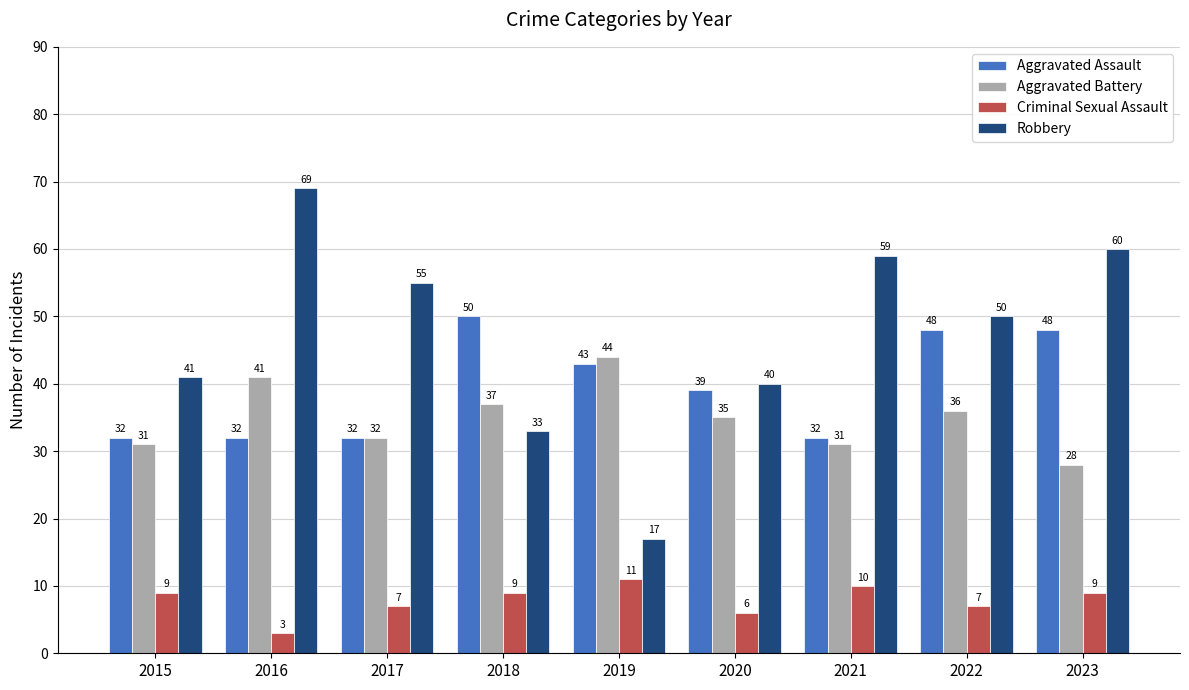

Does the chart contain any negative values?

No